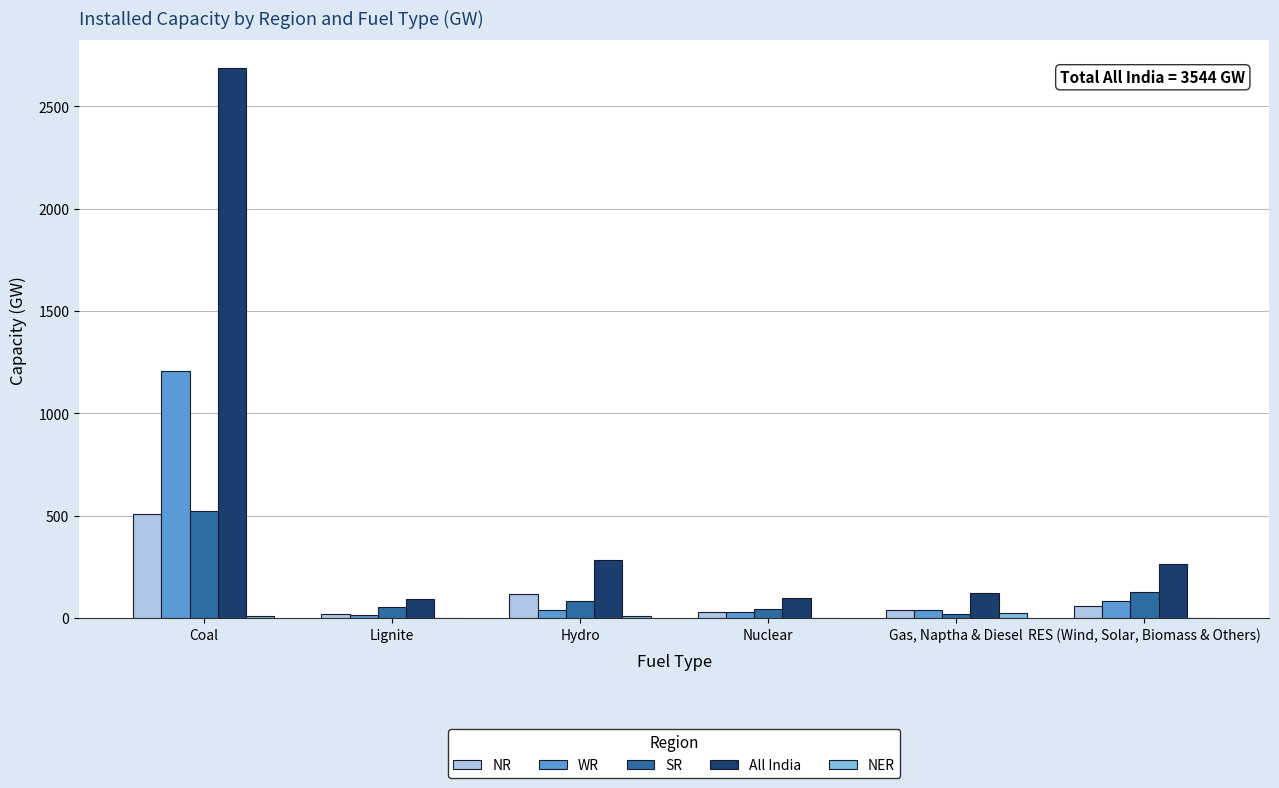

The value of WR at RES (Wind, Solar, Biomass & Others) is 81. True or false?

True